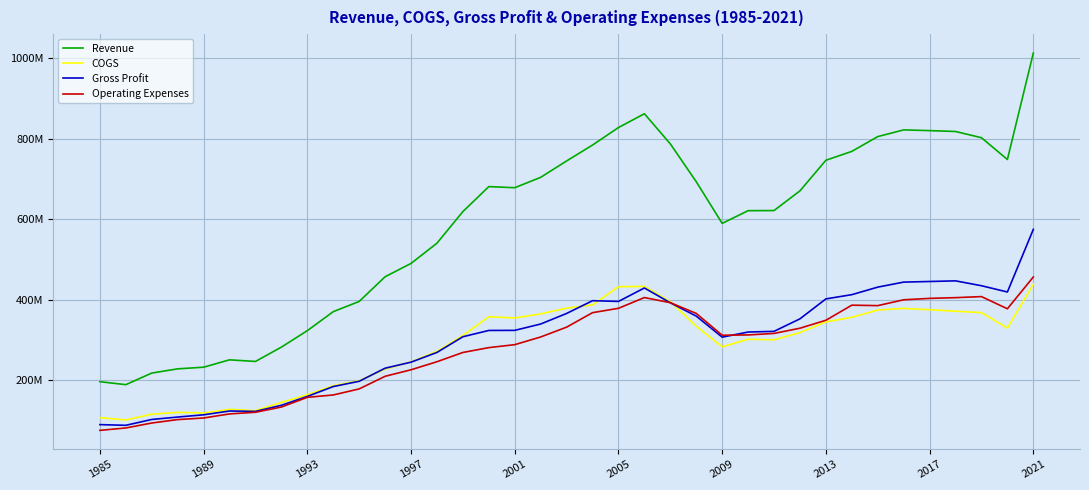

True or false: COGS has more than 0 points higher than both neighbors.

True